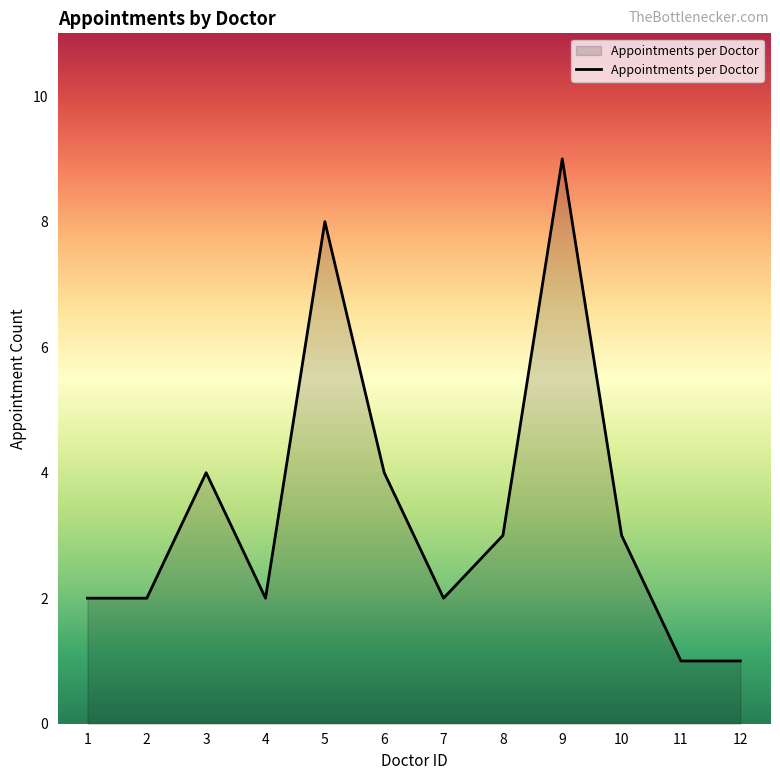

What is the change in value from 4 to 9?

+7